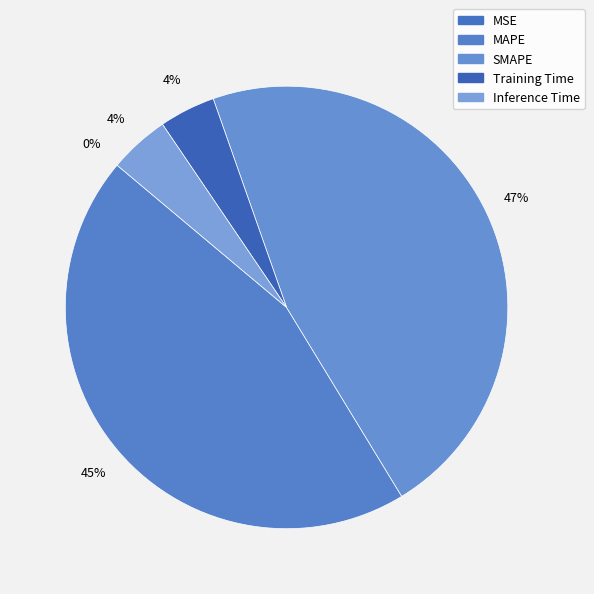

Rank the categories by value from lowest to highest.

MSE, Training Time, Inference Time, MAPE, SMAPE